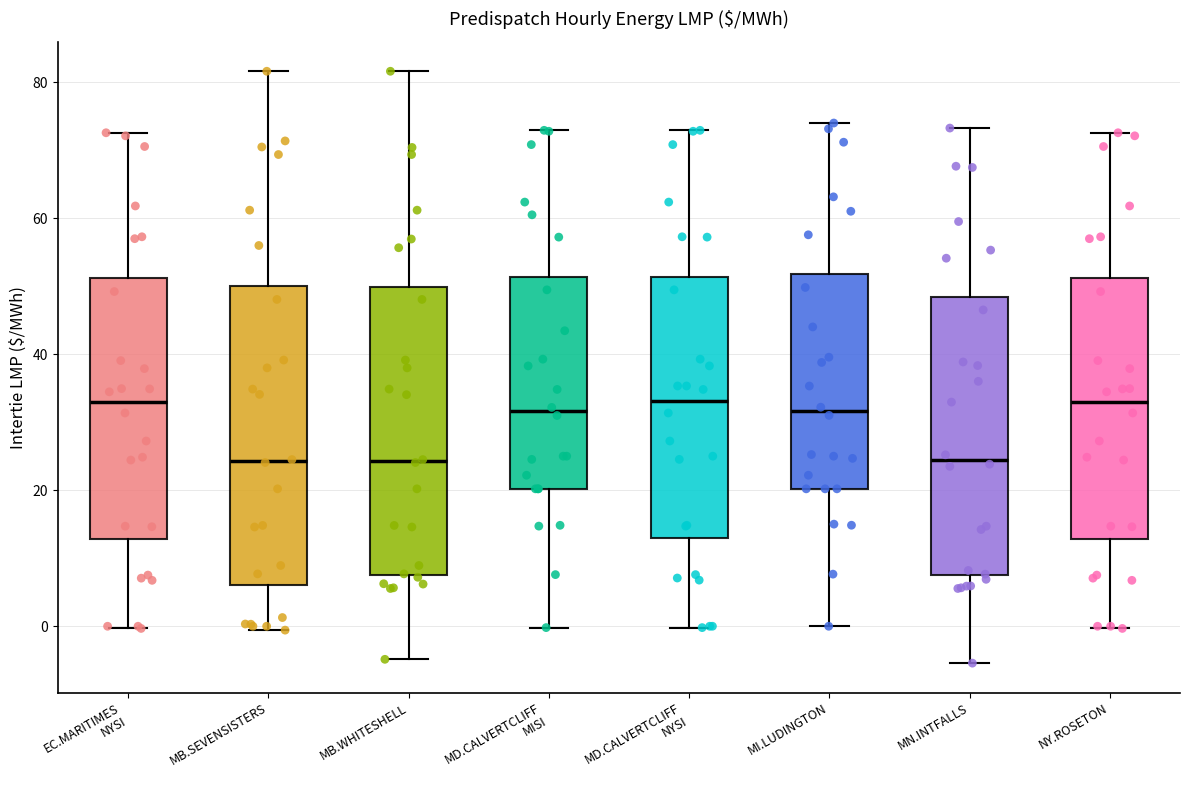

Reading left to right, transcribe this box plot: for each box, give where its median line is, the range the box spans, and where its two whiskers end, as read against the y-axis. The values are not printed on the chart, so give them approximately, as read against the axis.

EC.MARITIMES NYSI: median 32, box 12 to 52, whiskers 0 to 72
MB.SEVENSISTERS: median 24, box 6 to 50, whiskers 0 to 82
MB.WHITESHELL: median 24, box 8 to 50, whiskers -4 to 82
MD.CALVERTCLIFF MISI: median 32, box 20 to 52, whiskers 0 to 72
MD.CALVERTCLIFF NYSI: median 34, box 12 to 52, whiskers 0 to 72
MI.LUDINGTON: median 32, box 20 to 52, whiskers 0 to 74
MN.INTFALLS: median 24, box 8 to 48, whiskers -6 to 74
NY.ROSETON: median 32, box 12 to 52, whiskers 0 to 72